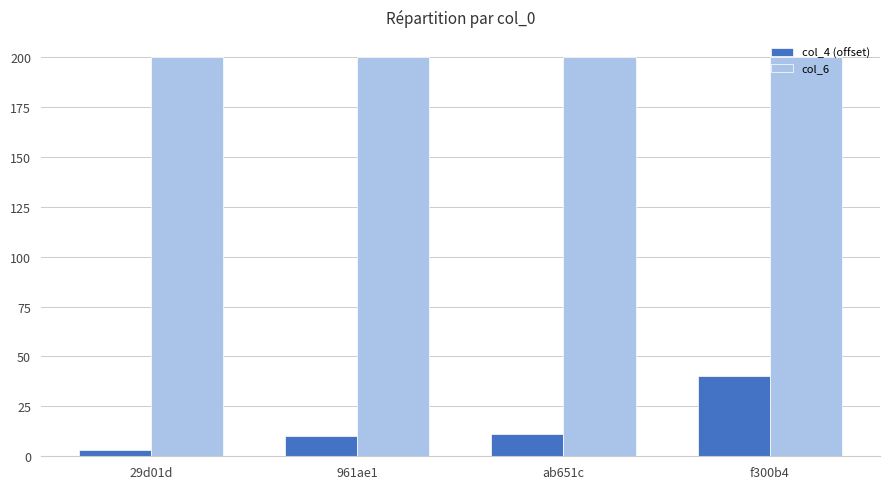

What are all the series names shown in the legend?

col_4 (offset), col_6